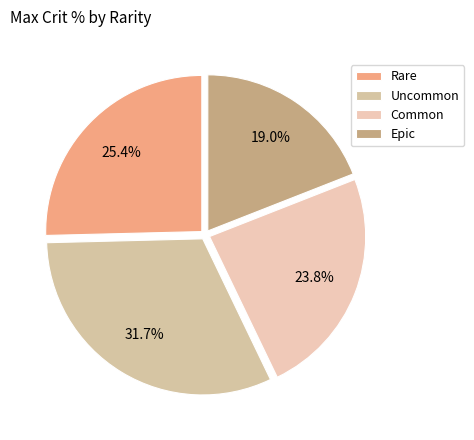

Which slice is the largest?

Uncommon